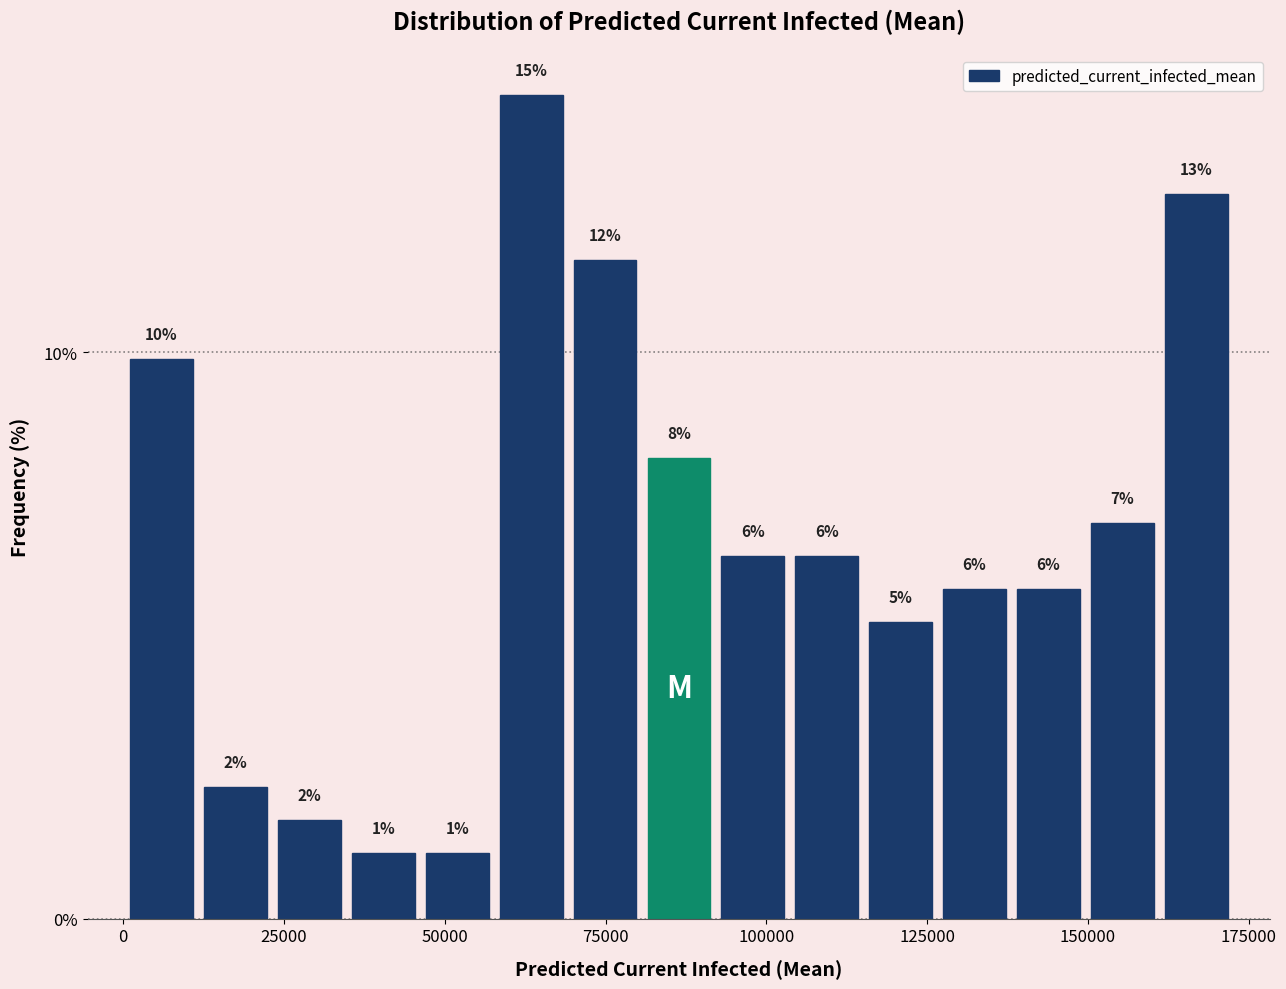

Around what value on the x-axis is the tallest bar? Give the approximate position of its centre, as read against the axis.

65000